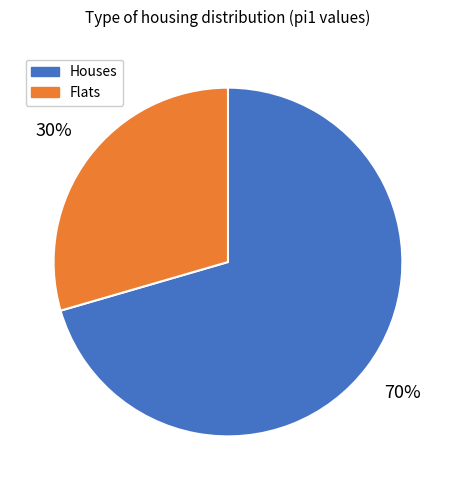

Is it true that Houses is 82% of the pie?

False